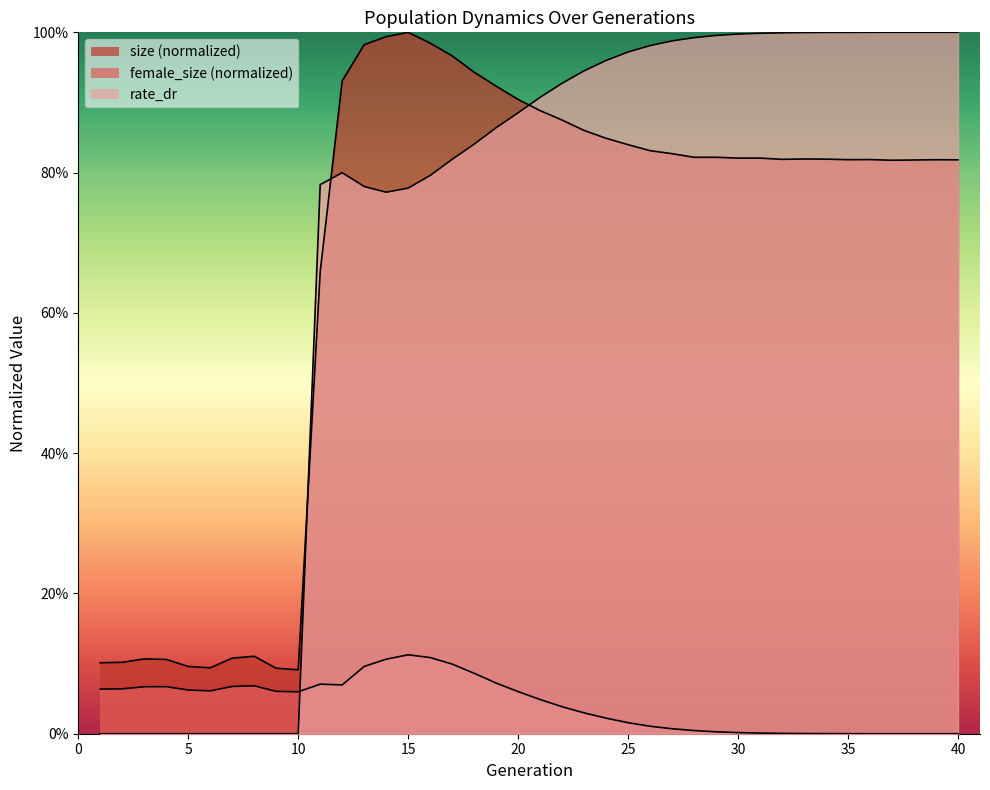

Between 34 and 24, which is larger?

24